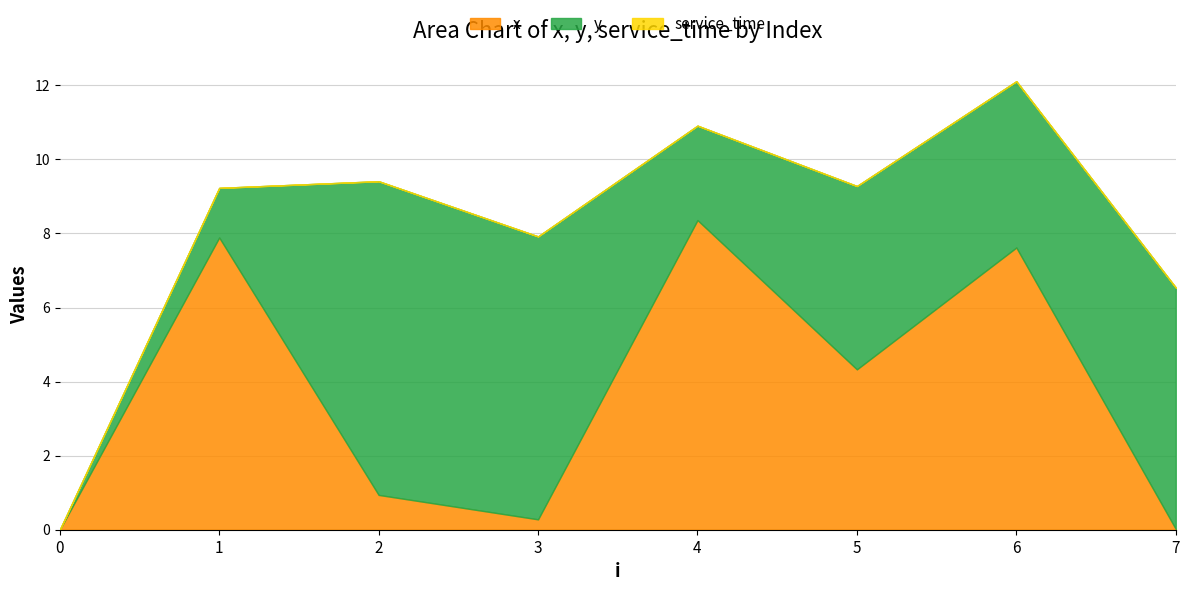

How many data points in x are less than 4?

4